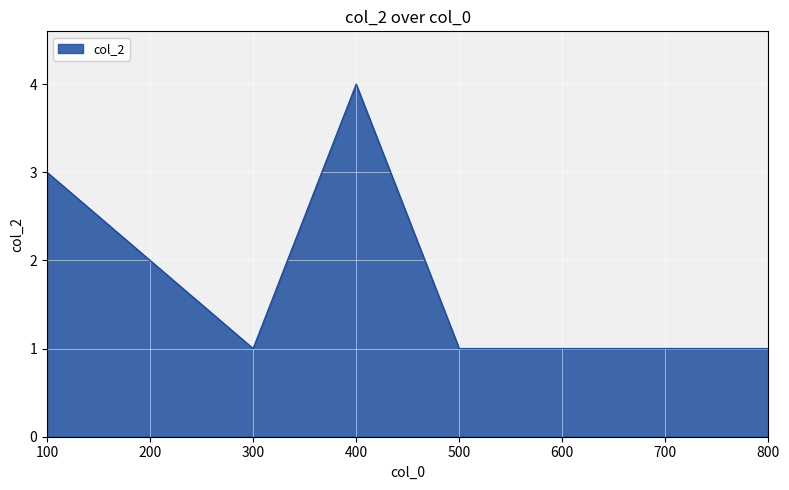

Where is the data nearest to the value 2?

200